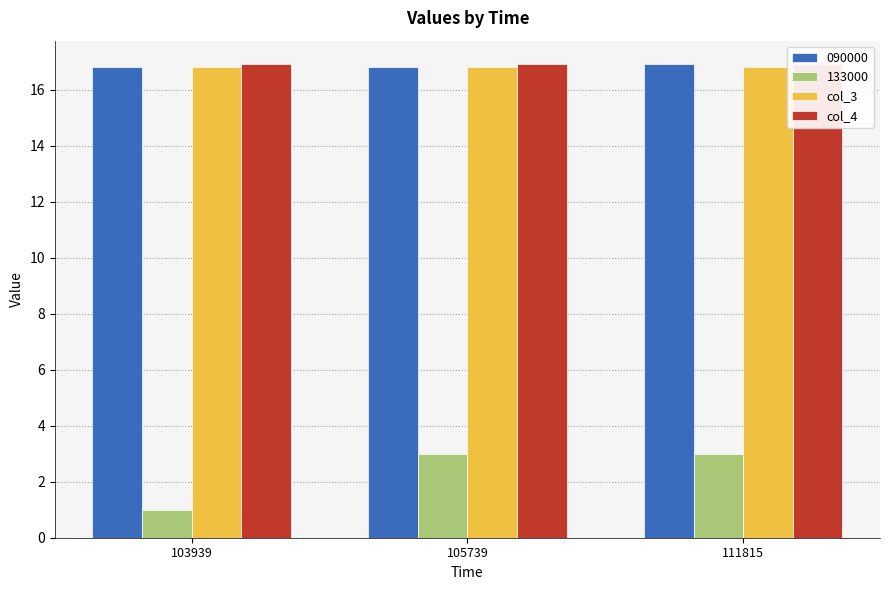

Which category has the highest value in the col_4 series?

103939